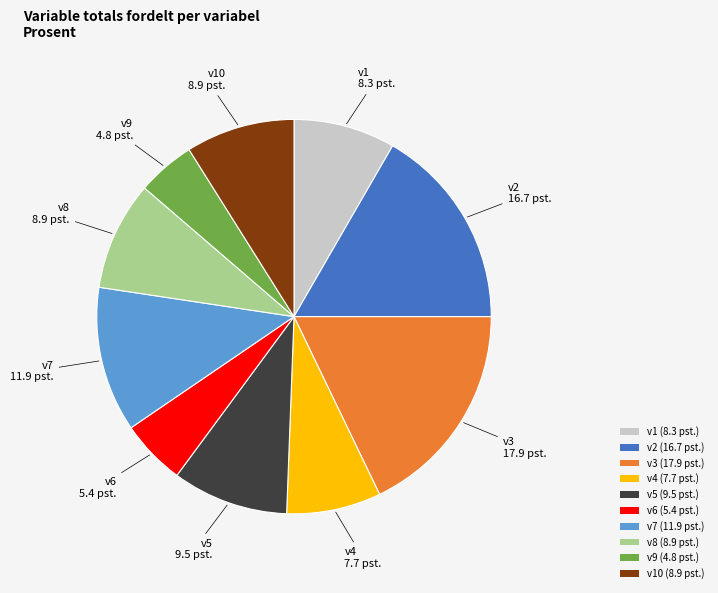

Is there a majority slice in this chart?

No